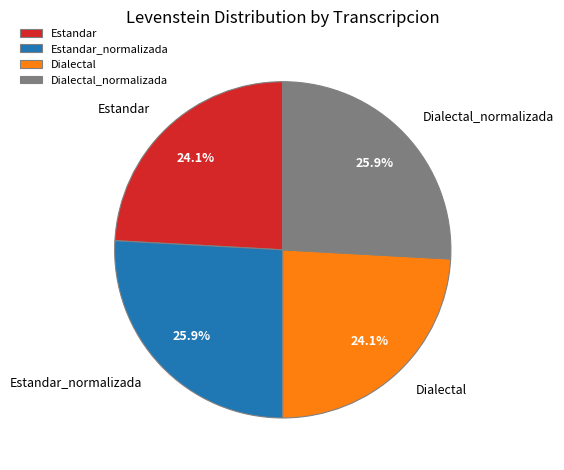

What percentage is the Dialectal_normalizada slice, to the nearest percent?

26%